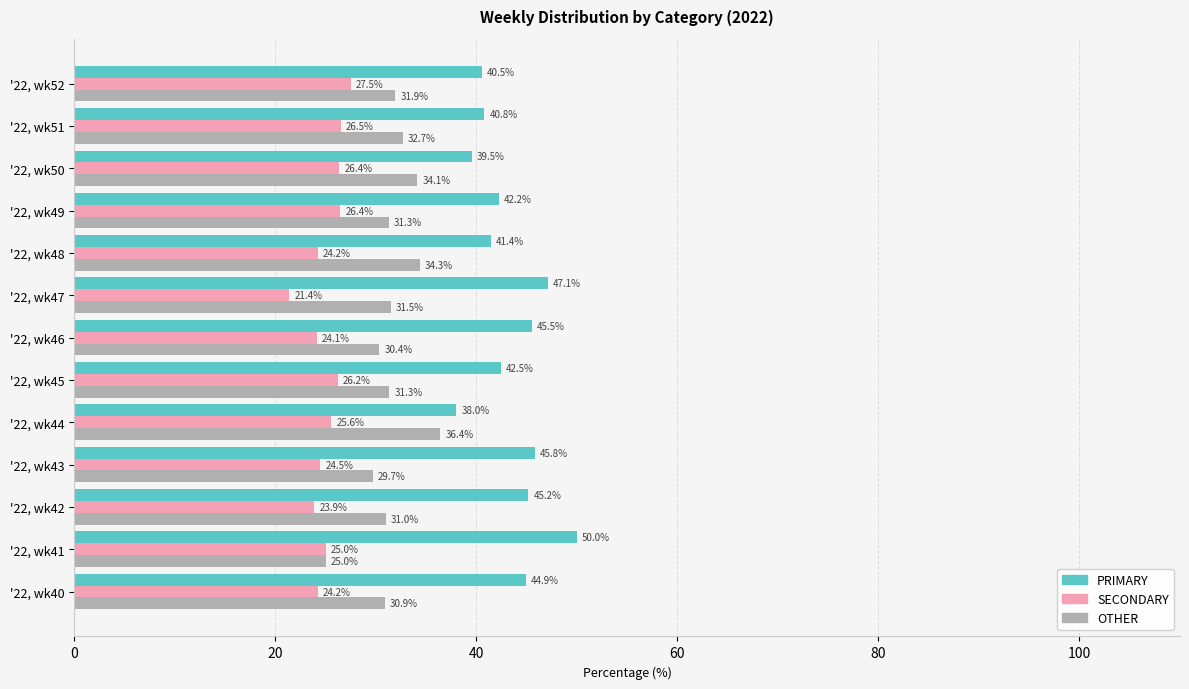

What is the difference between the maximum and minimum values in the OTHER series?

11.4